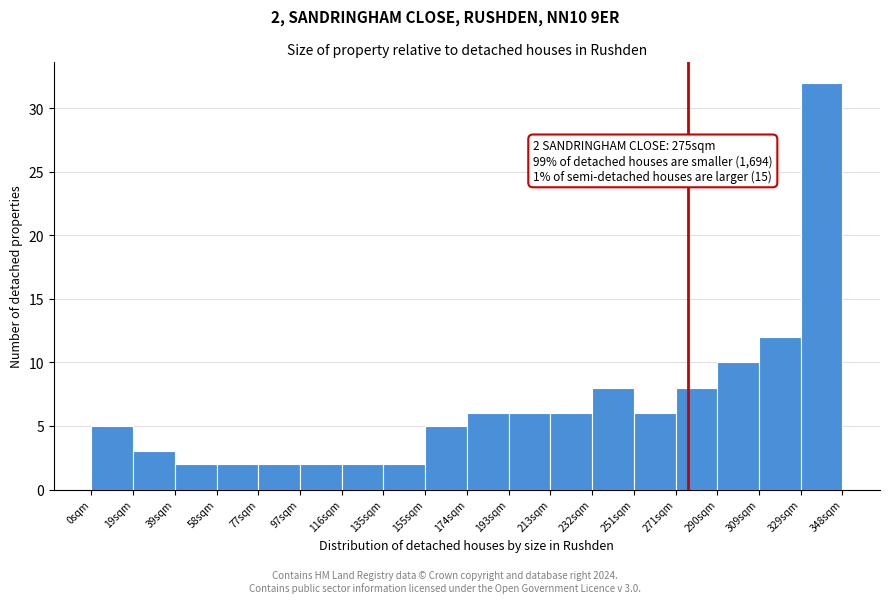

Over which range of the x-axis is the bar tallest?

328 to 348